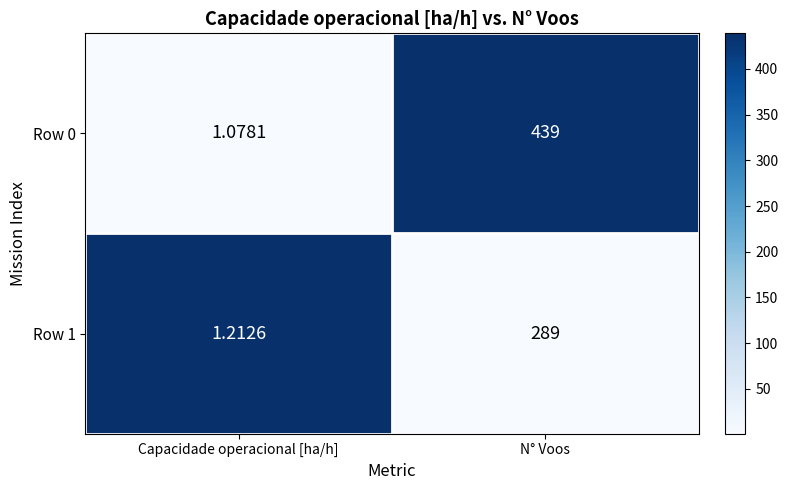

List the labels in order of Row 1 value, smallest first.

Capacidade operacional [ha/h], N° Voos